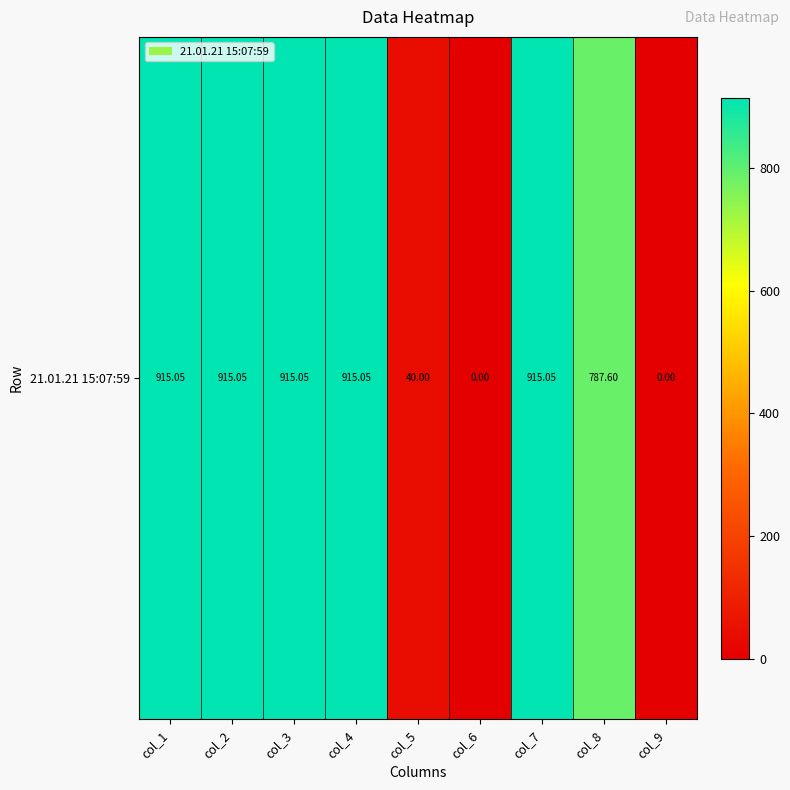

Approximately how many times larger is the value at col_2 compared to col_1?

1.0